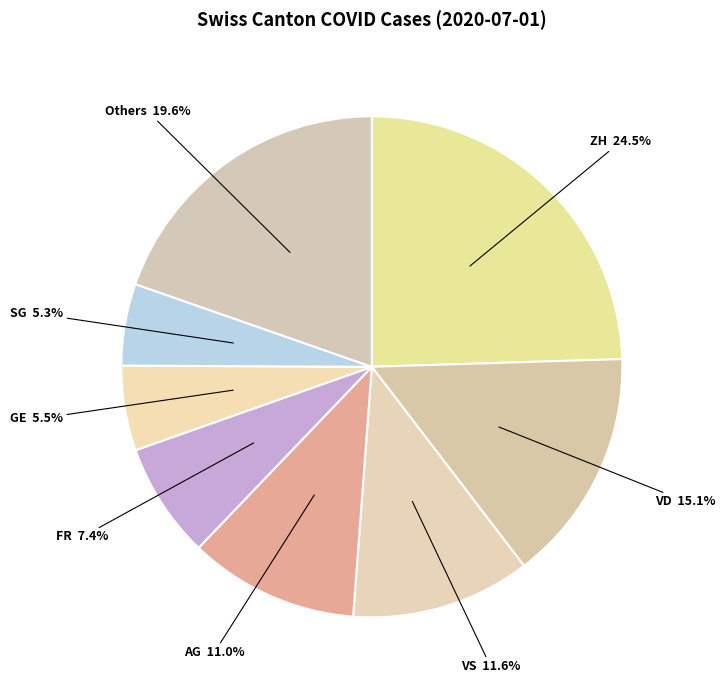

How many segments does this pie chart have?

8